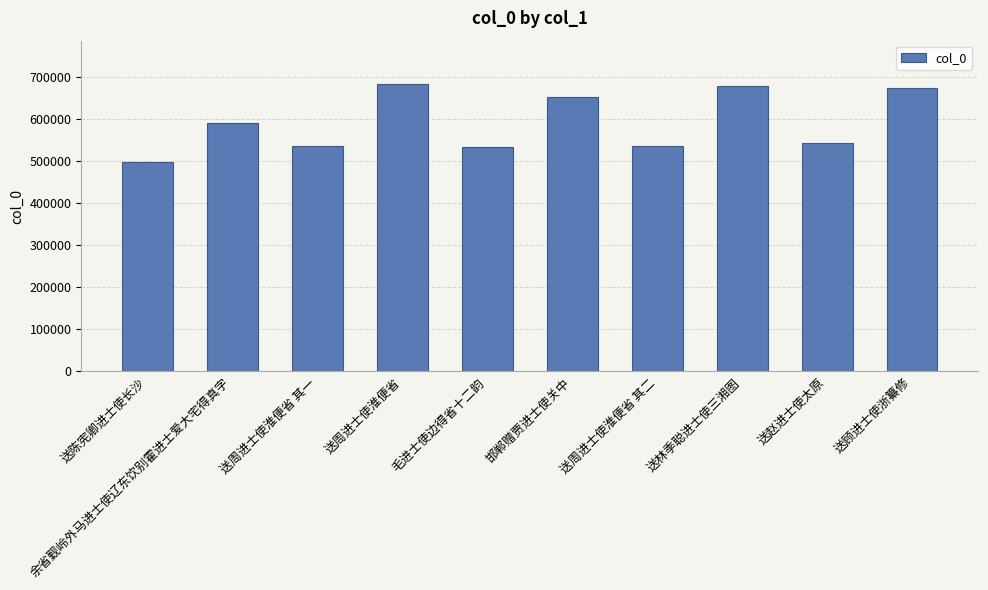

What is the difference between the maximum and minimum values?

185513